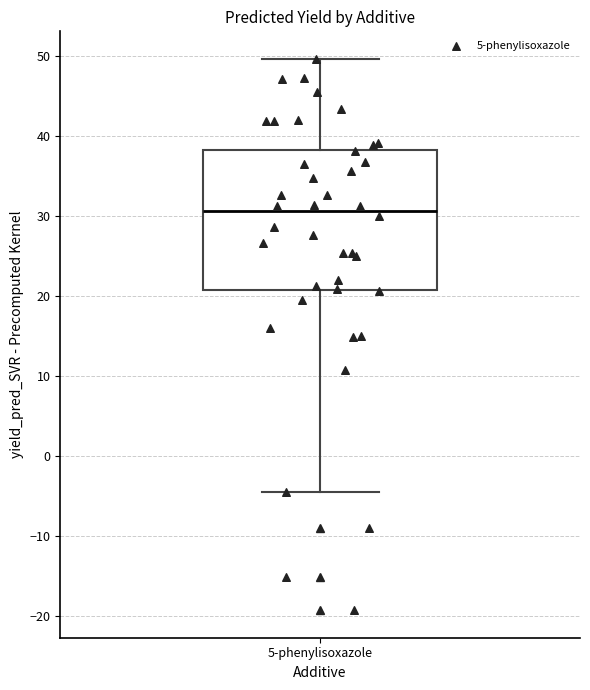

Transcribe this box plot: give where the median line is, the range the box spans, and where the two whiskers end, as read against the y-axis. The values are not printed on the chart, so give them approximately, as read against the axis.

median 31, box 21 to 38, whiskers -4 to 50